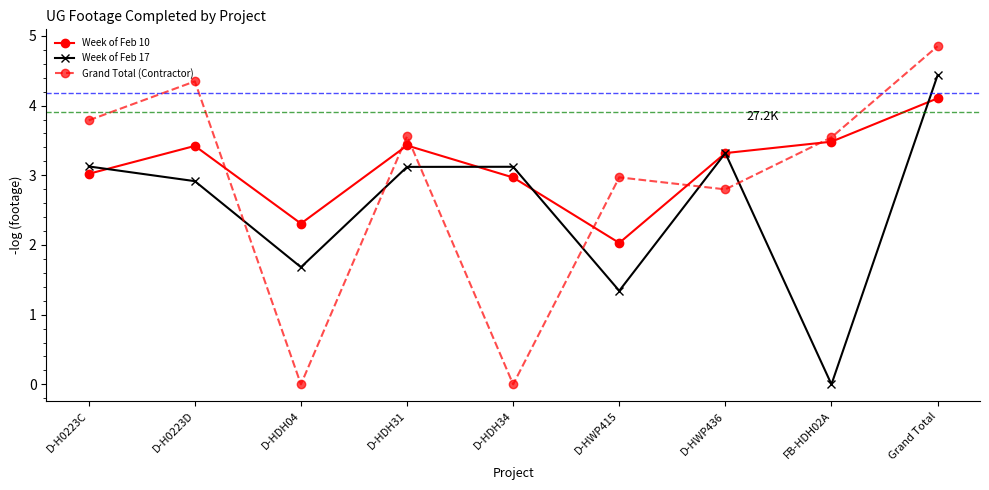

Between D-H0223C and D-HWP415, which series saw the biggest shift?

Week of Feb 17